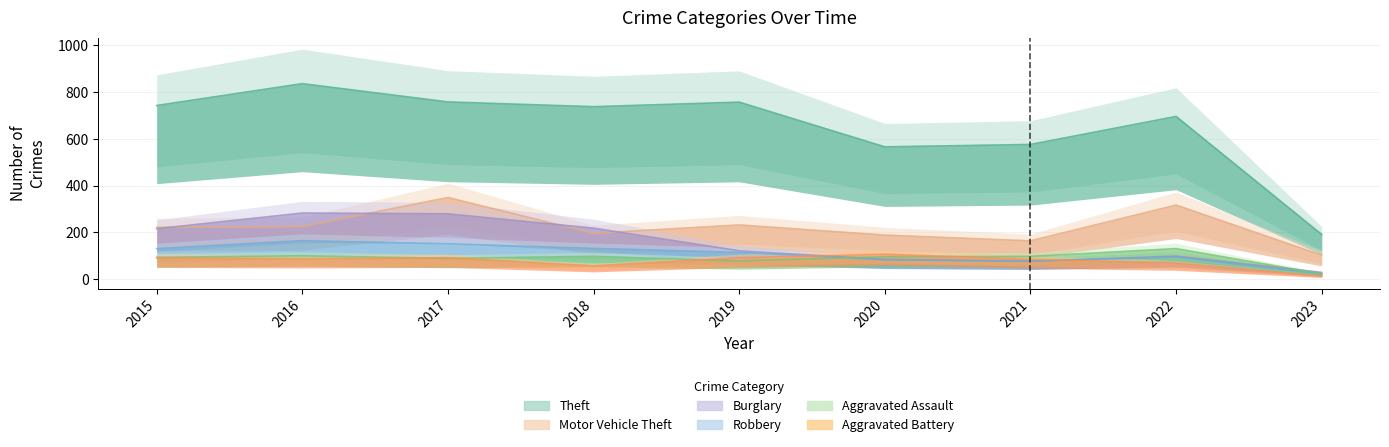

True or false: Theft and Burglary cross at least once.

False